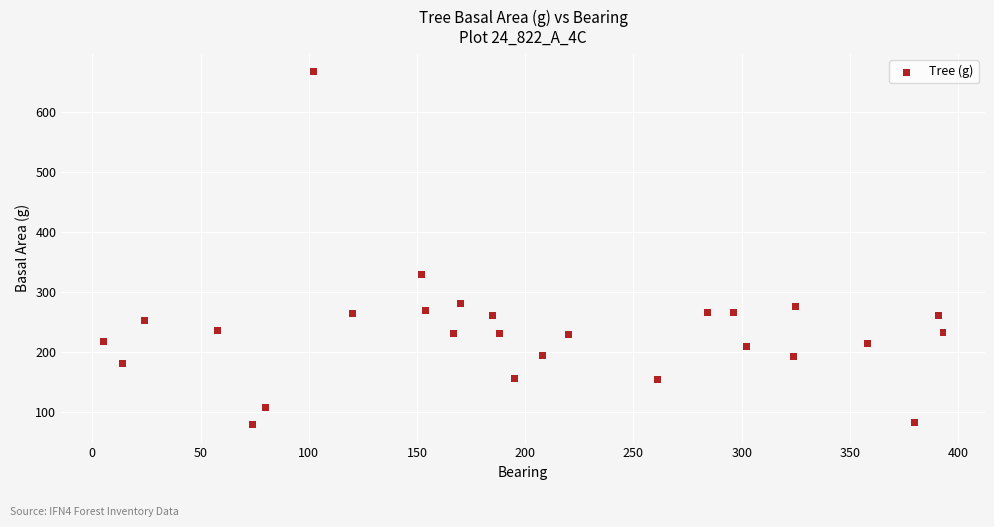

What Y value in the scatter plot is closest to 372?

329.2